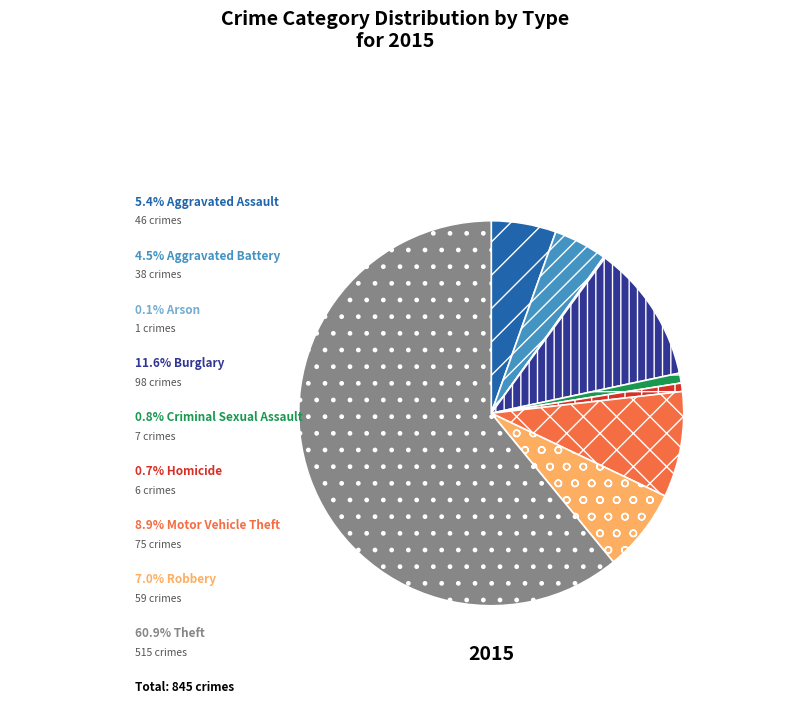

Is there a majority slice in this chart?

Yes